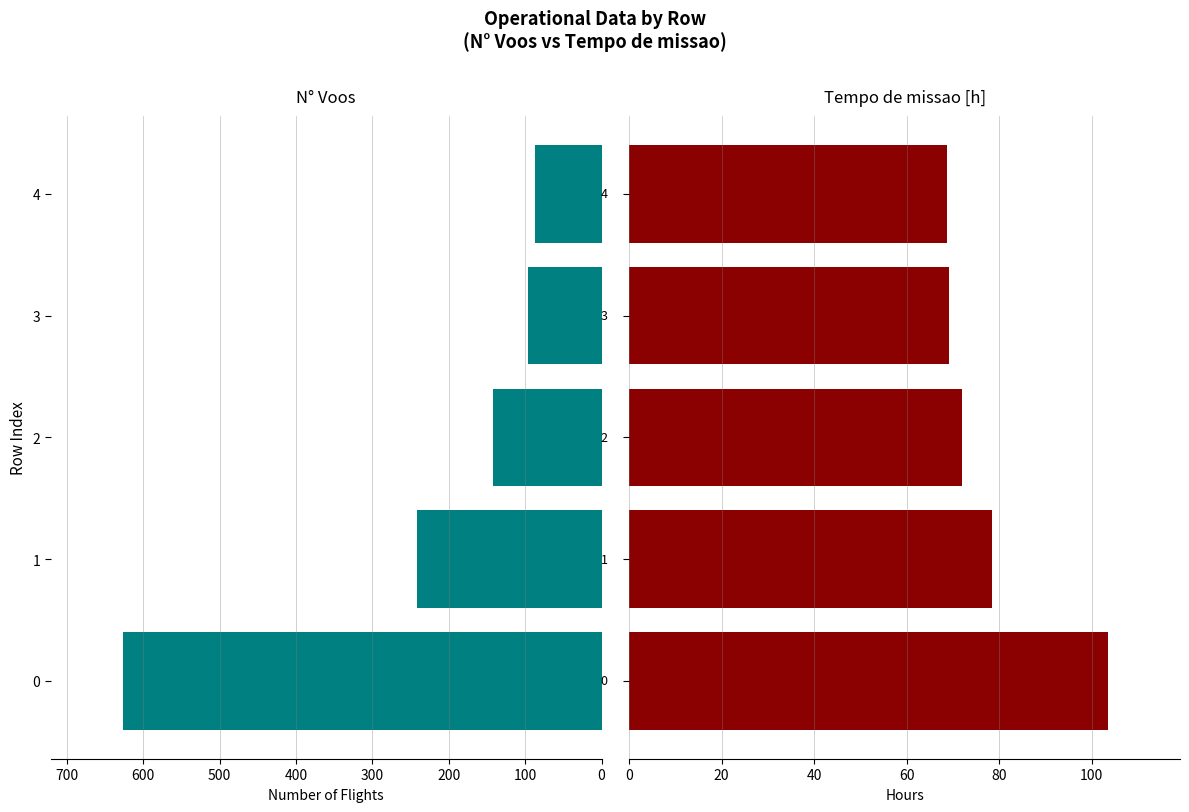

Is the value of Tempo de missao [h] at 3 greater than the value of N° Voos at 4?

No